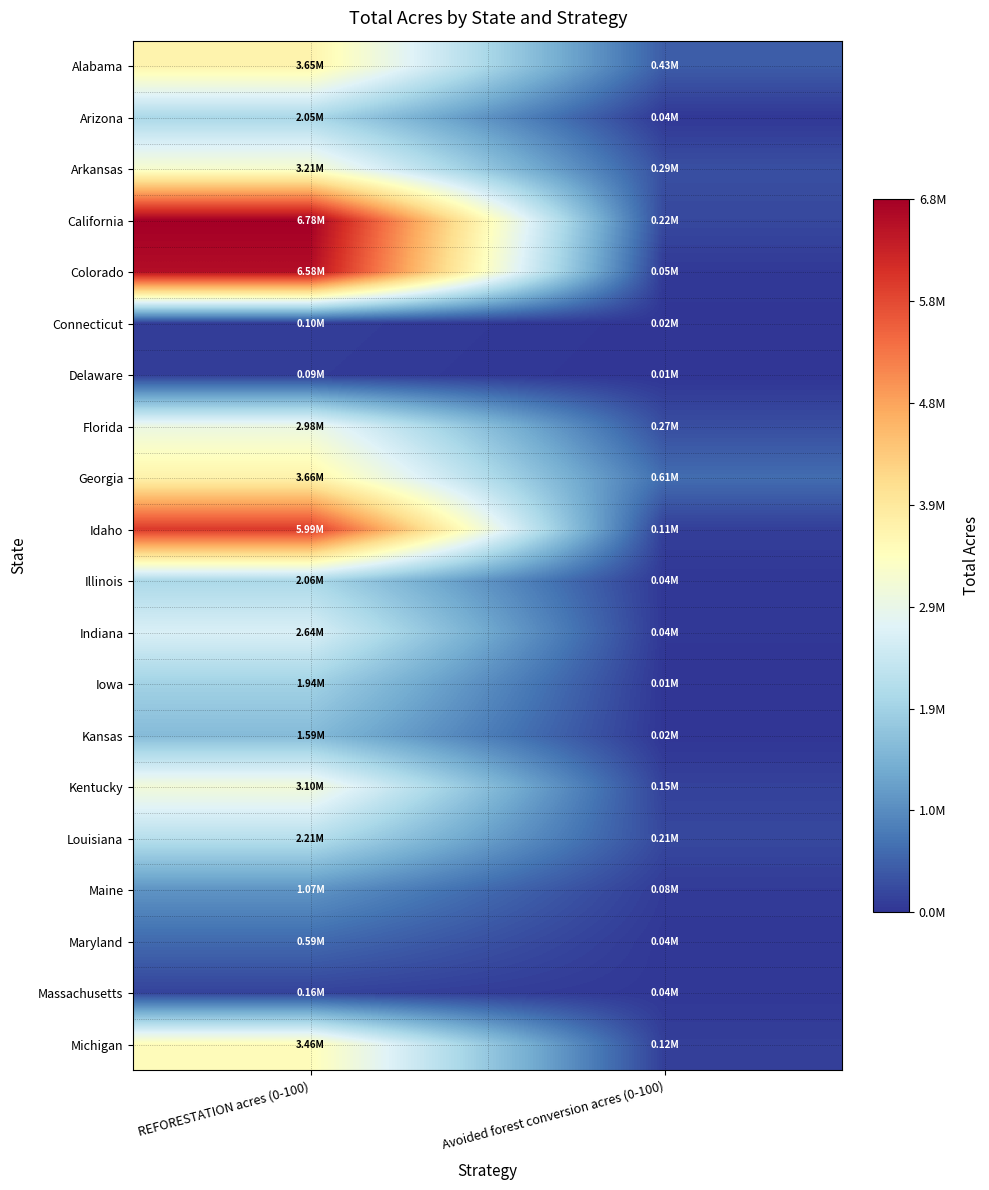

Which series has the largest range (max minus min)?

California